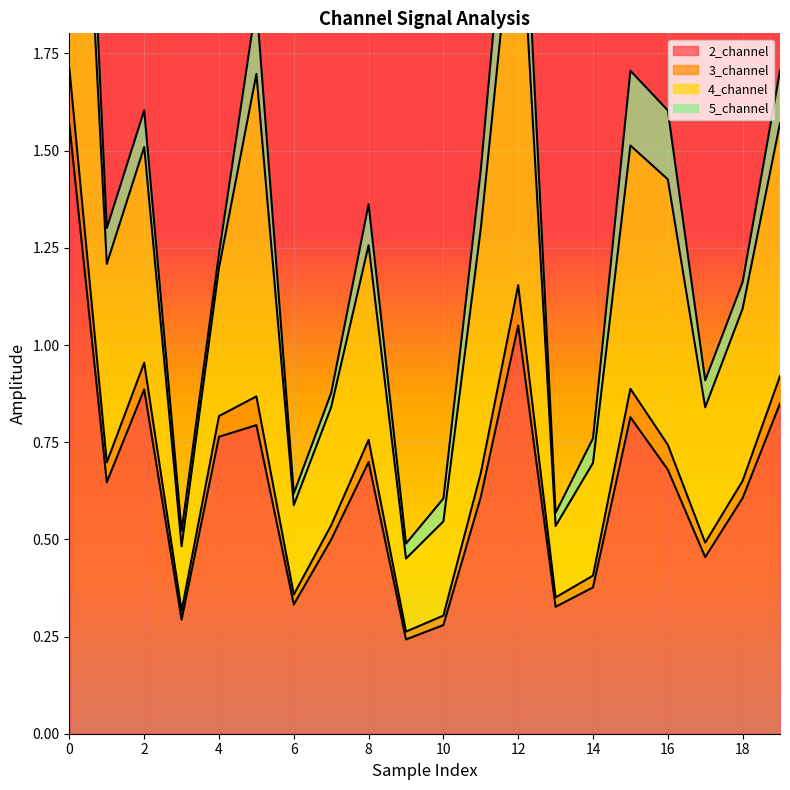

Between 16 and 4, which is larger?

4